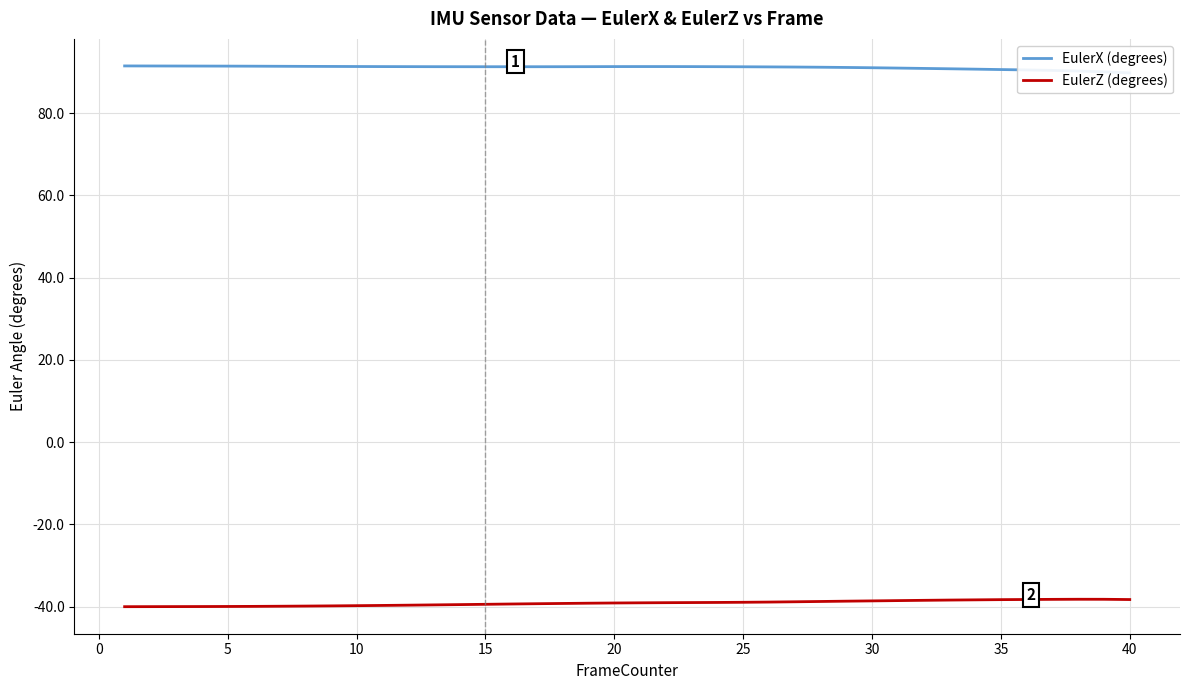

Reading left to right, extract all data points from this chart.

EulerX (degrees): 91.5	91.4	91.4	91.4	91.4	91.4	91.4	91.4	91.3	91.3	91.3	91.3	91.3	91.3	91.3	91.3	91.3	91.3	91.3	91.3	91.3	91.3	91.3	91.3	91.3	91.2	91.2	91.1	91.1	91.0	90.9	90.9	90.8	90.7	90.6	90.5	90.4	90.2	90.0	89.8
EulerZ (degrees): -40.0	-40.0	-40.0	-40.0	-40.0	-40.0	-39.9	-39.9	-39.8	-39.8	-39.7	-39.7	-39.6	-39.5	-39.4	-39.4	-39.3	-39.2	-39.2	-39.1	-39.1	-39.1	-39.0	-39.0	-39.0	-38.9	-38.8	-38.8	-38.7	-38.6	-38.5	-38.5	-38.4	-38.4	-38.3	-38.3	-38.2	-38.2	-38.2	-38.3